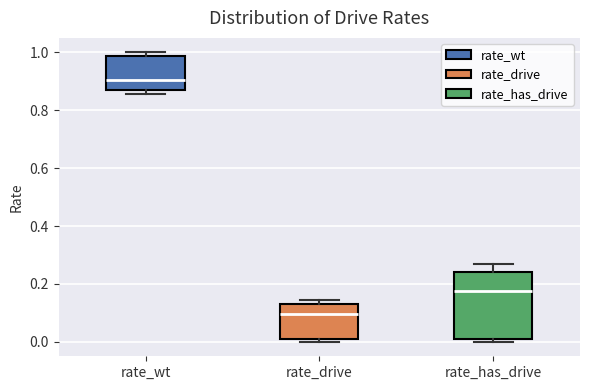

Reading left to right, read every box against the y-axis: the position of its median line, the range the box covers, and the ends of its whiskers. The values are not printed on the chart, so give them approximately, as read against the axis.

rate_wt: median 0.90, box 0.86 to 0.98, whiskers 0.86 (just below the box's lower edge) to 1.00
rate_drive: median 0.10, box 0.02 to 0.14, whiskers 0.00 to 0.14 (just above the box's upper edge)
rate_has_drive: median 0.18, box 0.02 to 0.24, whiskers 0.00 to 0.26